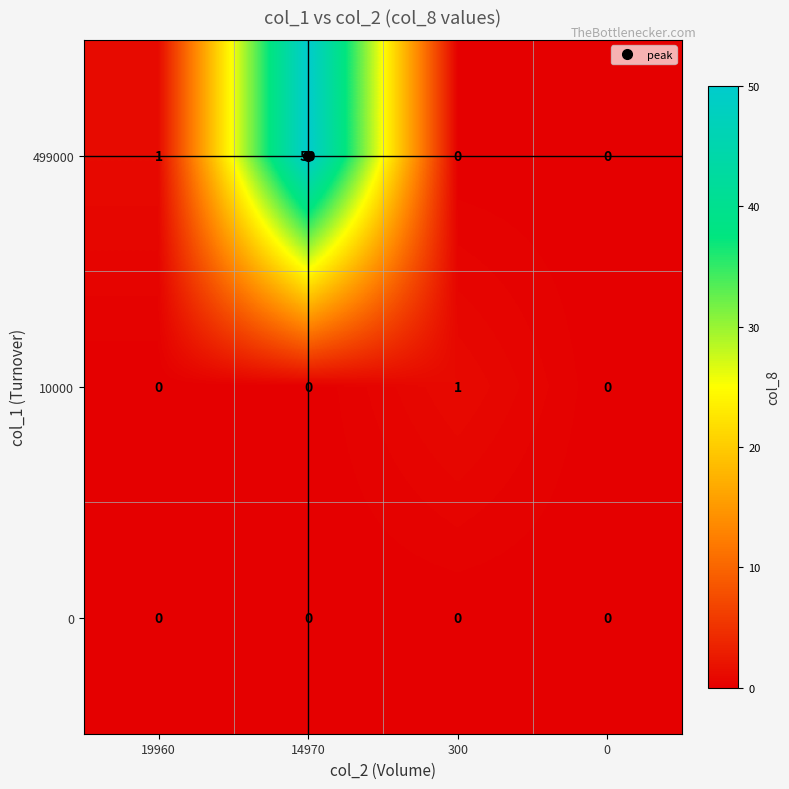

True or false: 10000 has a value of 0 at 14970.

True